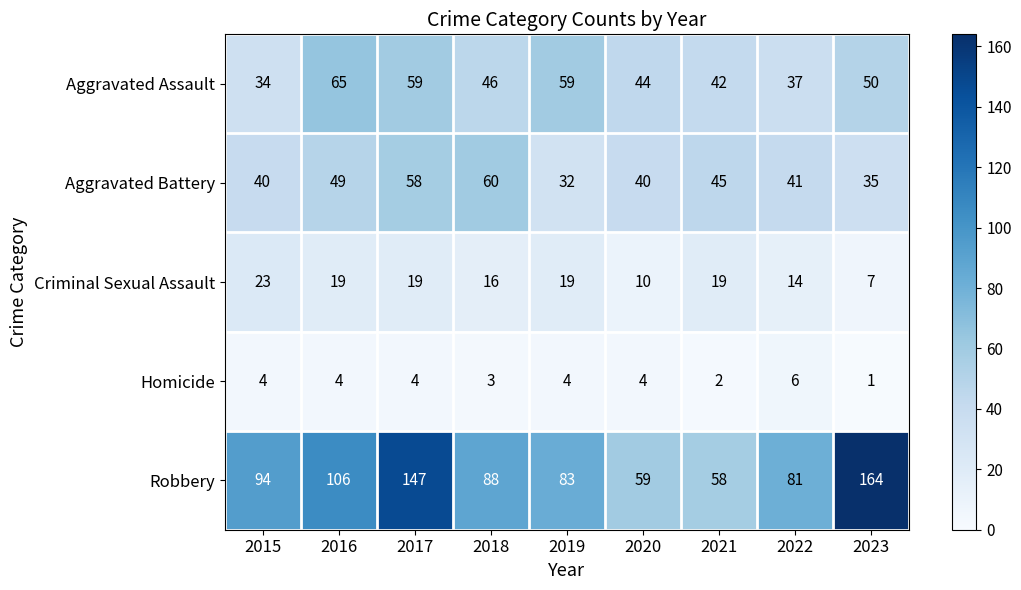

Where does the Robbery series first go above 88?

2015